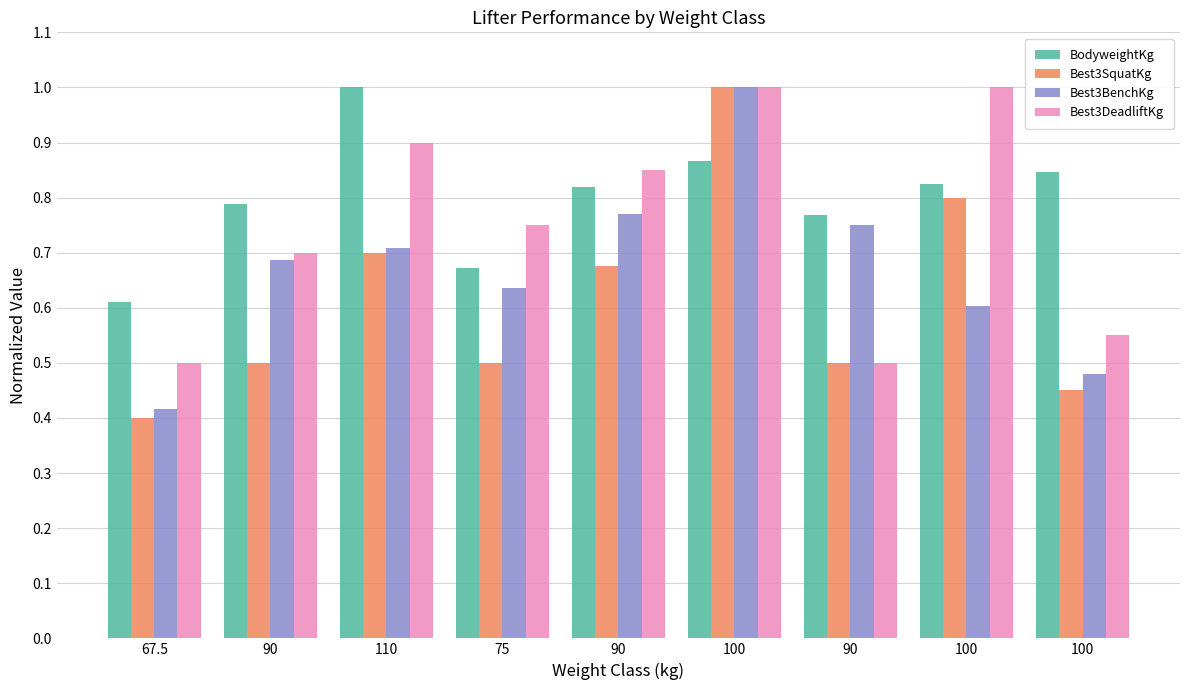

Which series has the largest range (max minus min)?

Best3SquatKg